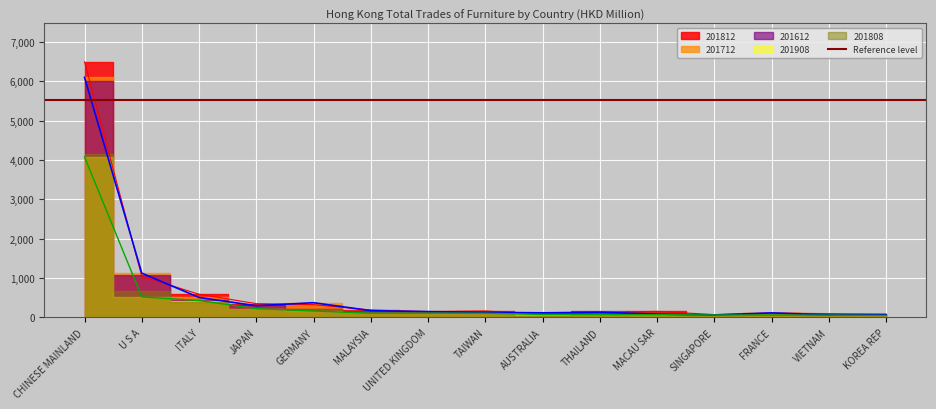

List the labels in order of 201808 value, smallest first.

KOREA REP, VIETNAM, FRANCE, SINGAPORE, MACAU SAR, THAILAND, AUSTRALIA, TAIWAN, UNITED KINGDOM, MALAYSIA, GERMANY, JAPAN, ITALY, U S A, CHINESE MAINLAND